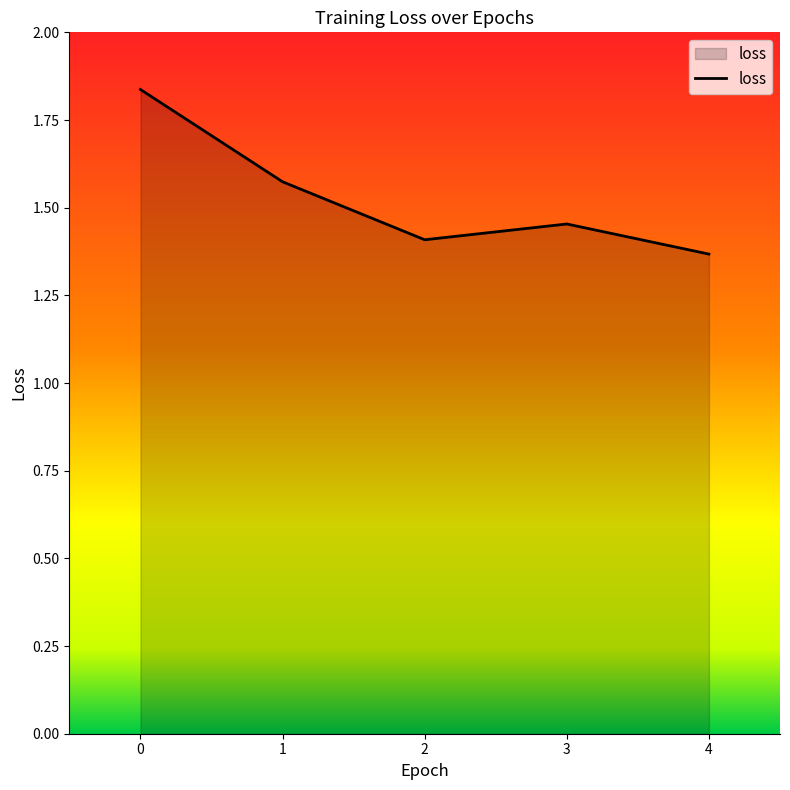

What is the difference between the maximum and second lowest values?

0.4